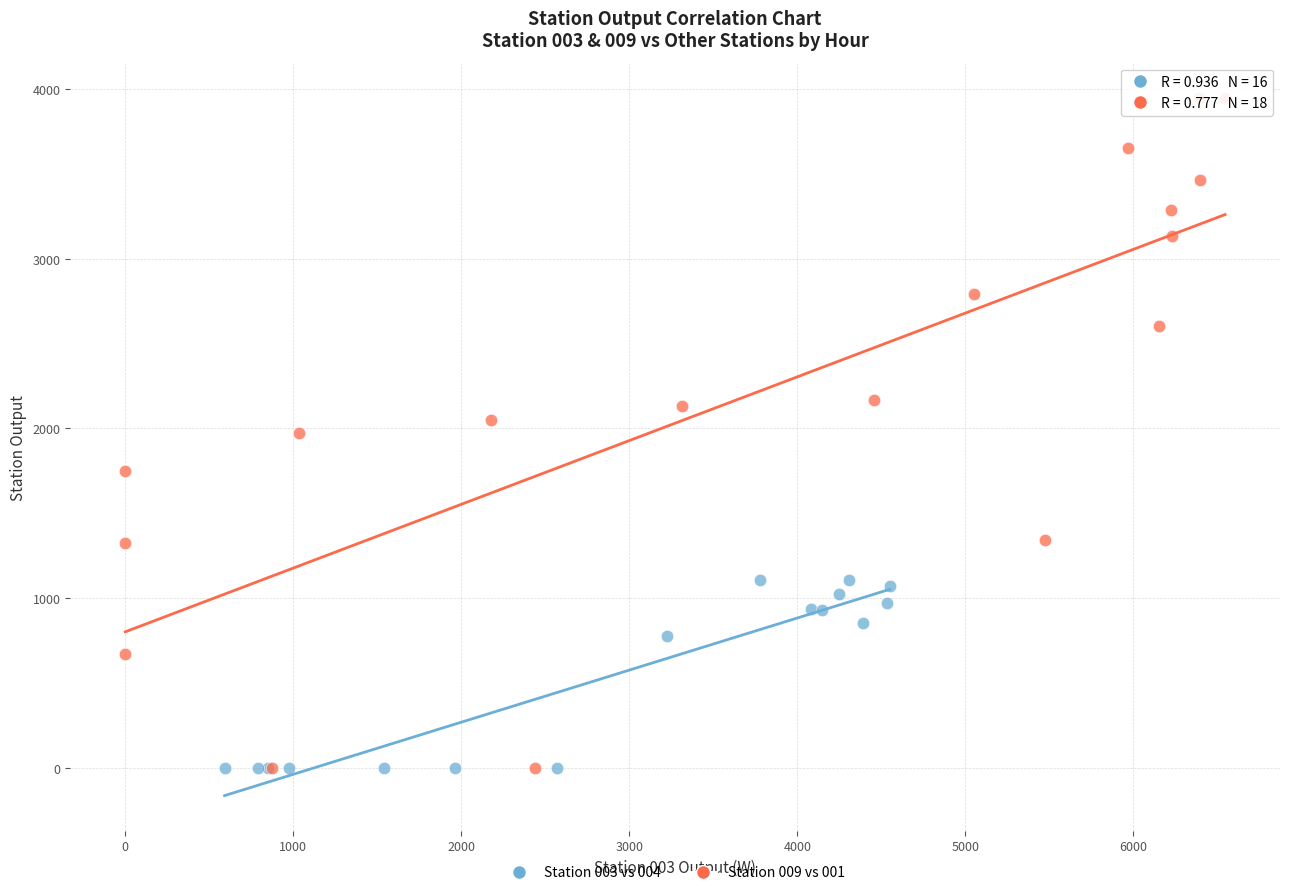

Which series has the widest spread of Y values?

Station 009 vs 001